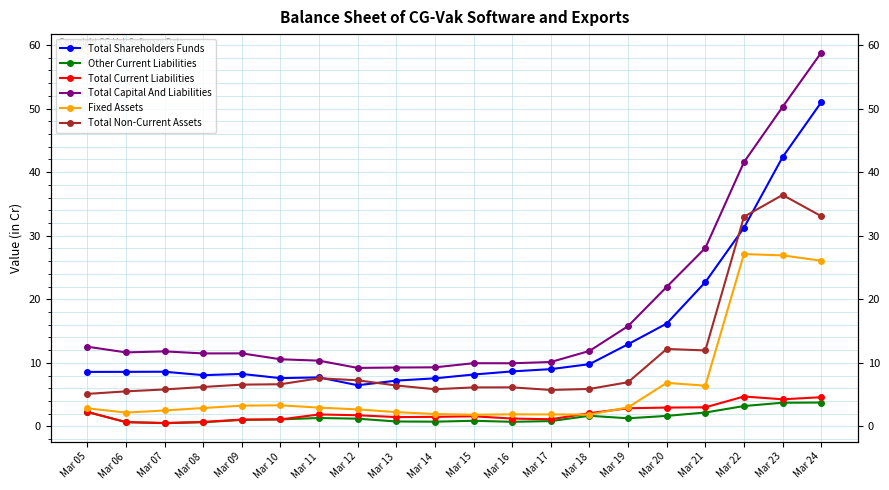

True or false: Other Current Liabilities and Total Non-Current Assets intersect in this chart.

False